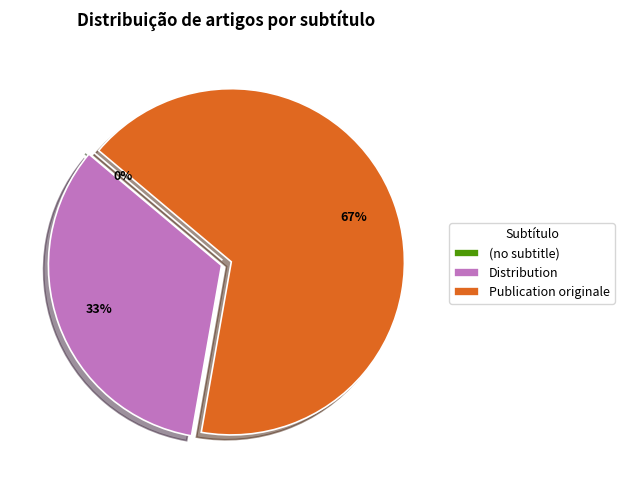

Do Distribution and (no subtitle) together represent more than half of the pie?

No